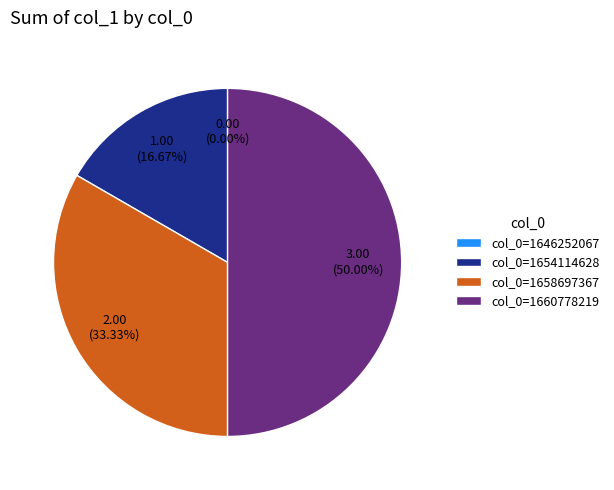

Which slice is the smallest?

col_0=1646252067